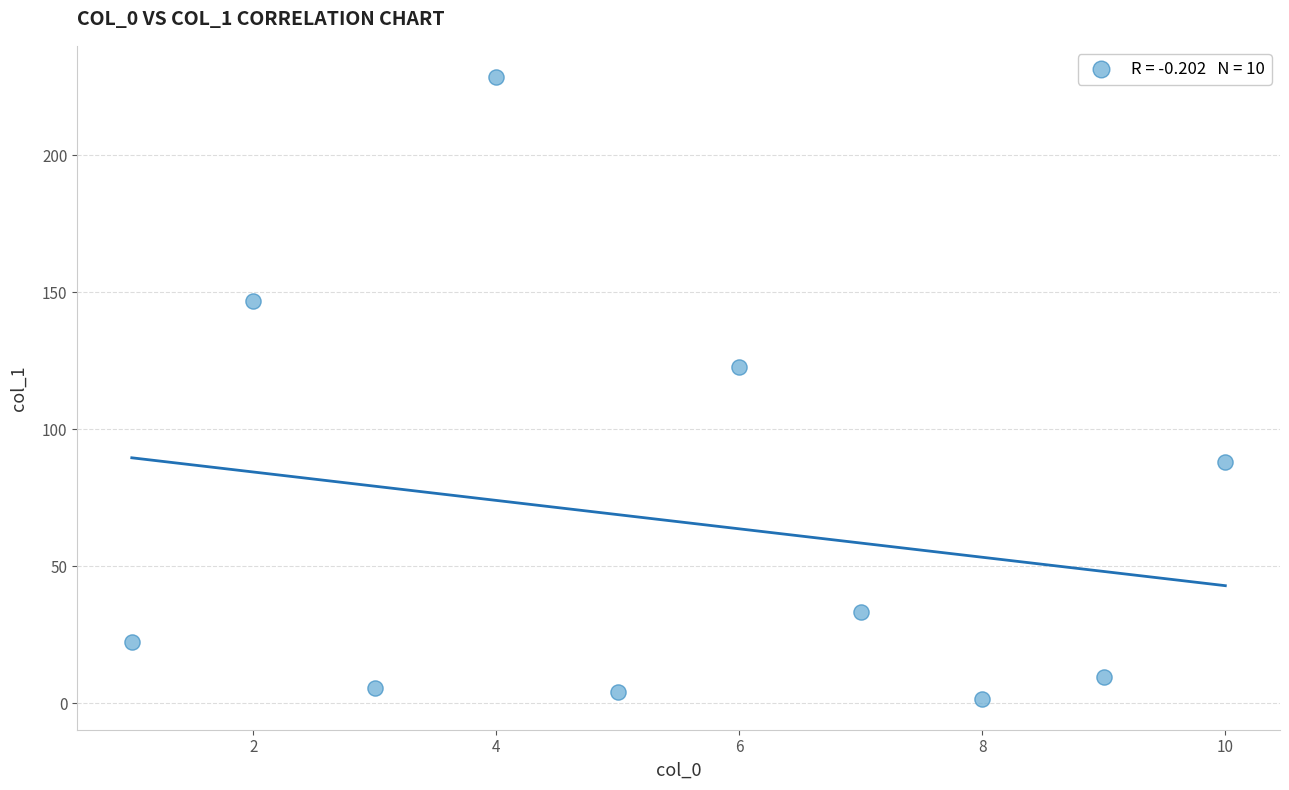

What Y value in the scatter plot is closest to 115?

122.8